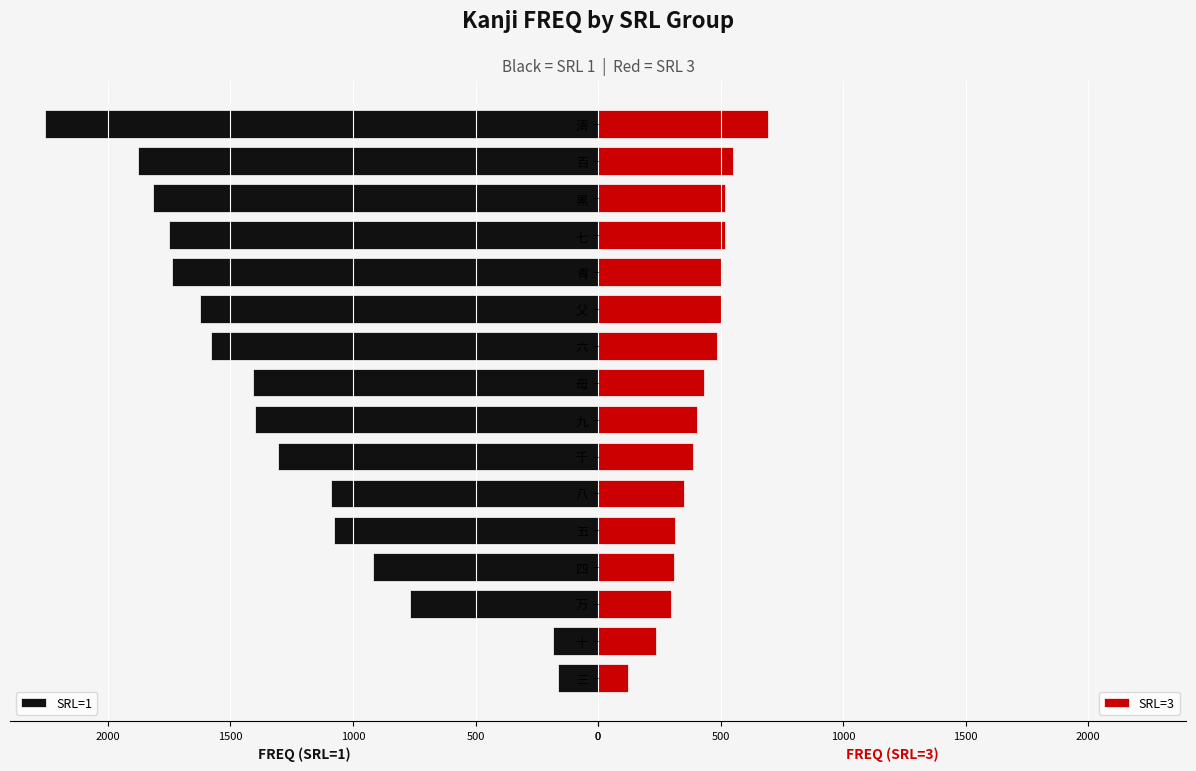

What is the greatest value displayed?

692.1